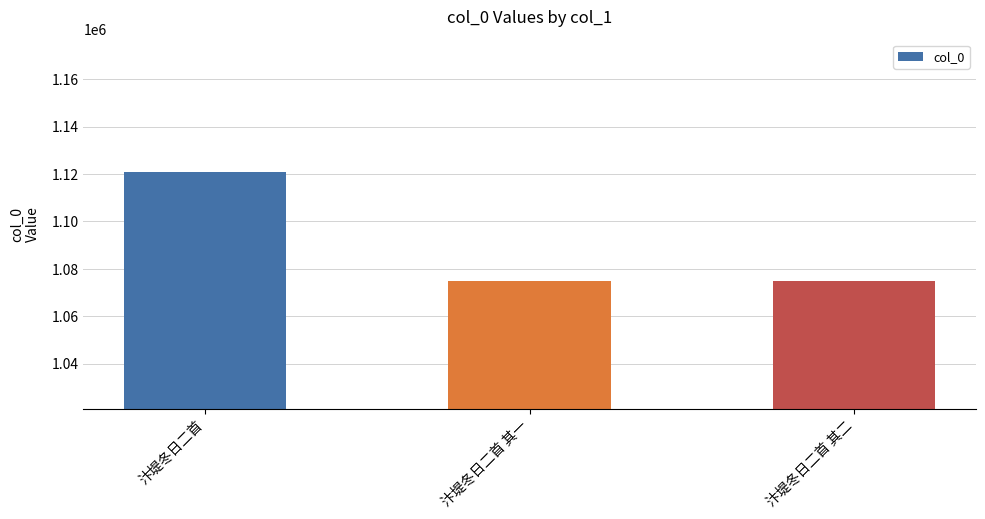

What is the change in value from 汴堤冬日二首 to 汴堤冬日二首 其二?

-45918